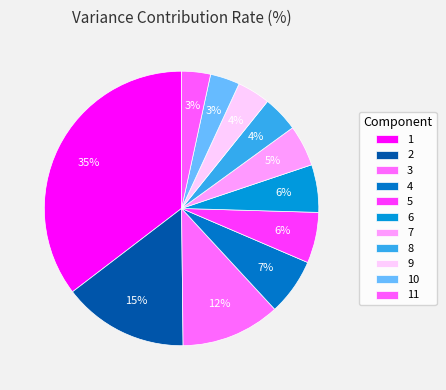

To the nearest percent, what percentage of the pie is 4?

7%